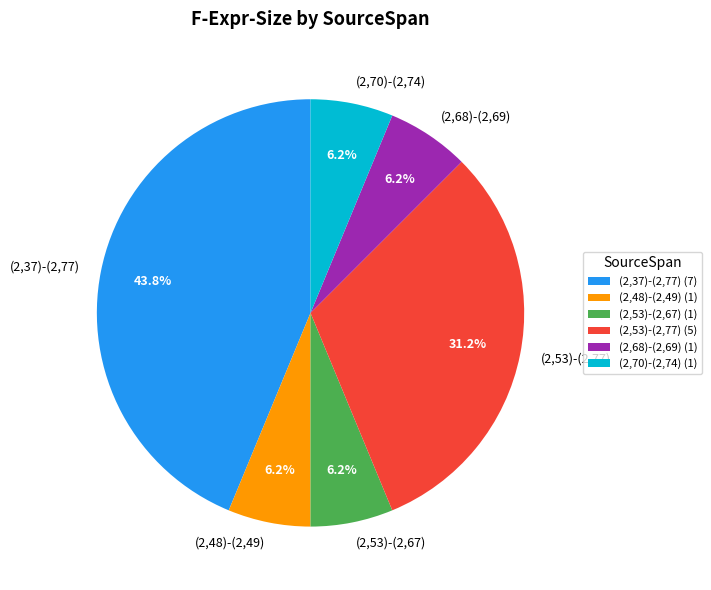

Approximately how many times larger is the value at (2,53)-(2,67) (1) compared to (2,68)-(2,69) (1)?

1.0